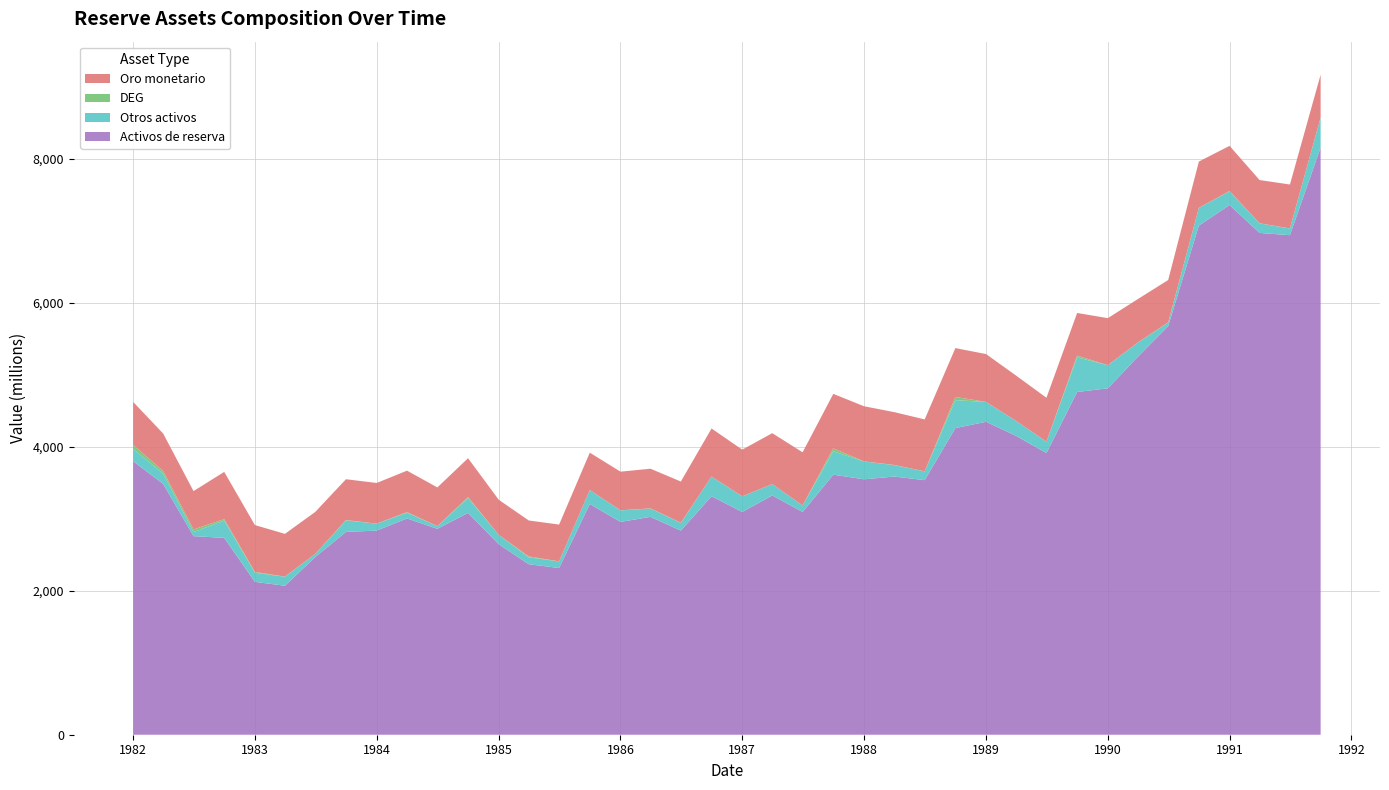

Reading right to left, what are all the values shown in this chart?

Oro monetario: 01-10-1991=597	01-07-1991=610	01-04-1991=601	01-01-1991=628	01-10-1990=642	01-07-1990=589	01-04-1990=603	01-01-1990=653	01-10-1989=592	01-07-1989=610	01-04-1989=630	01-01-1989=665	01-10-1988=679	01-07-1988=721	01-04-1988=734	01-01-1988=766	01-10-1987=757	01-07-1987=738	01-04-1987=708	01-01-1987=648	01-10-1986=668	01-07-1986=573	01-04-1986=551	01-01-1986=537	01-10-1985=519	01-07-1985=511	01-04-1985=500	01-01-1985=488	01-10-1984=540	01-07-1984=538	01-04-1984=576	01-01-1984=565	01-10-1983=567	01-07-1983=583	01-04-1983=594	01-01-1983=651	01-10-1982=656	01-07-1982=533	01-04-1982=521	01-01-1982=597
DEG: 01-10-1991=1	01-07-1991=1	01-04-1991=2	01-01-1991=3	01-10-1990=1	01-07-1990=3	01-04-1990=1	01-01-1990=1	01-10-1989=24	01-07-1989=1	01-04-1989=0	01-01-1989=1	01-10-1988=44	01-07-1988=1	01-04-1988=2	01-01-1988=1	01-10-1987=41	01-07-1987=0	01-04-1987=0	01-01-1987=1	01-10-1986=1	01-07-1986=2	01-04-1986=3	01-01-1986=1	01-10-1985=0	01-07-1985=1	01-04-1985=12	01-01-1985=0	01-10-1984=12	01-07-1984=1	01-04-1984=8	01-01-1984=0	01-10-1983=5	01-07-1983=0	01-04-1983=2	01-01-1983=11	01-10-1982=20	01-07-1982=36	01-04-1982=37	01-01-1982=54
Otros activos: 01-10-1991=414	01-07-1991=93	01-04-1991=132	01-01-1991=191	01-10-1990=247	01-07-1990=49	01-04-1990=198	01-01-1990=321	01-10-1989=482	01-07-1989=157	01-04-1989=207	01-01-1989=275	01-10-1988=388	01-07-1988=122	01-04-1988=159	01-01-1988=248	01-10-1987=325	01-07-1987=91	01-04-1987=157	01-01-1987=217	01-10-1986=272	01-07-1986=107	01-04-1986=115	01-01-1986=160	01-10-1985=194	01-07-1985=92	01-04-1985=96	01-01-1985=130	01-10-1984=208	01-07-1984=36	01-04-1984=80	01-01-1984=97	01-10-1983=160	01-07-1983=44	01-04-1983=125	01-01-1983=127	01-10-1982=241	01-07-1982=57	01-04-1982=142	01-01-1982=173
Activos de reserva: 01-10-1991=8159	01-07-1991=6941	01-04-1991=6972	01-01-1991=7360	01-10-1990=7074	01-07-1990=5677	01-04-1990=5251	01-01-1990=4813	01-10-1989=4762	01-07-1989=3914	01-04-1989=4153	01-01-1989=4348	01-10-1988=4261	01-07-1988=3537	01-04-1988=3587	01-01-1988=3549	01-10-1987=3613	01-07-1987=3095	01-04-1987=3325	01-01-1987=3095	01-10-1986=3314	01-07-1986=2836	01-04-1986=3027	01-01-1986=2957	01-10-1985=3206	01-07-1985=2316	01-04-1985=2369	01-01-1985=2647	01-10-1984=3082	01-07-1984=2861	01-04-1984=3005	01-01-1984=2836	01-10-1983=2818	01-07-1983=2469	01-04-1983=2070	01-01-1983=2124	01-10-1982=2735	01-07-1982=2759	01-04-1982=3485	01-01-1982=3800